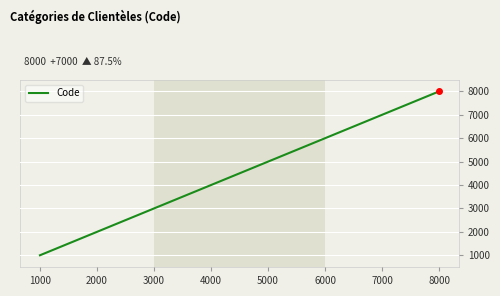

The value at 6000 is 1390. True or false?

False